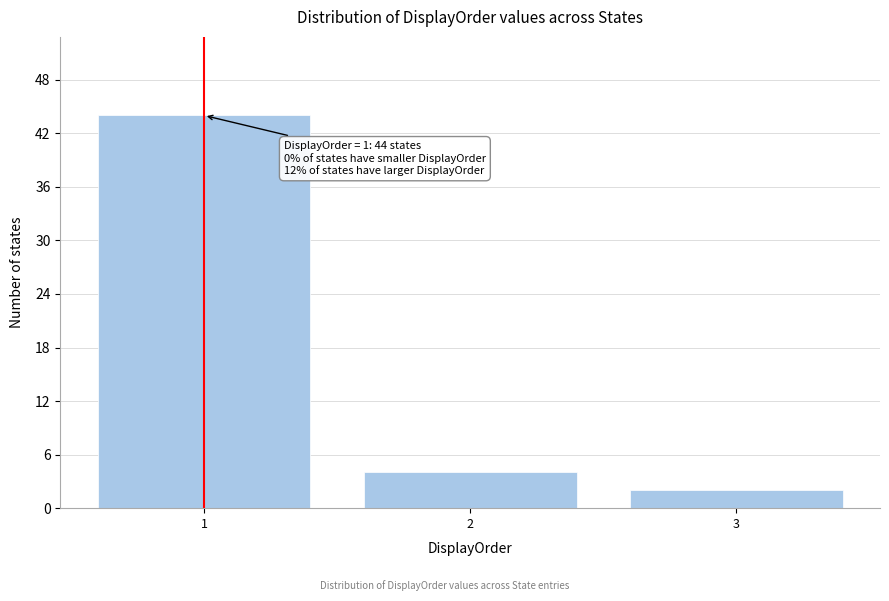

Reading left to right, what are all the values shown in this chart?

1=44	2=4	3=2